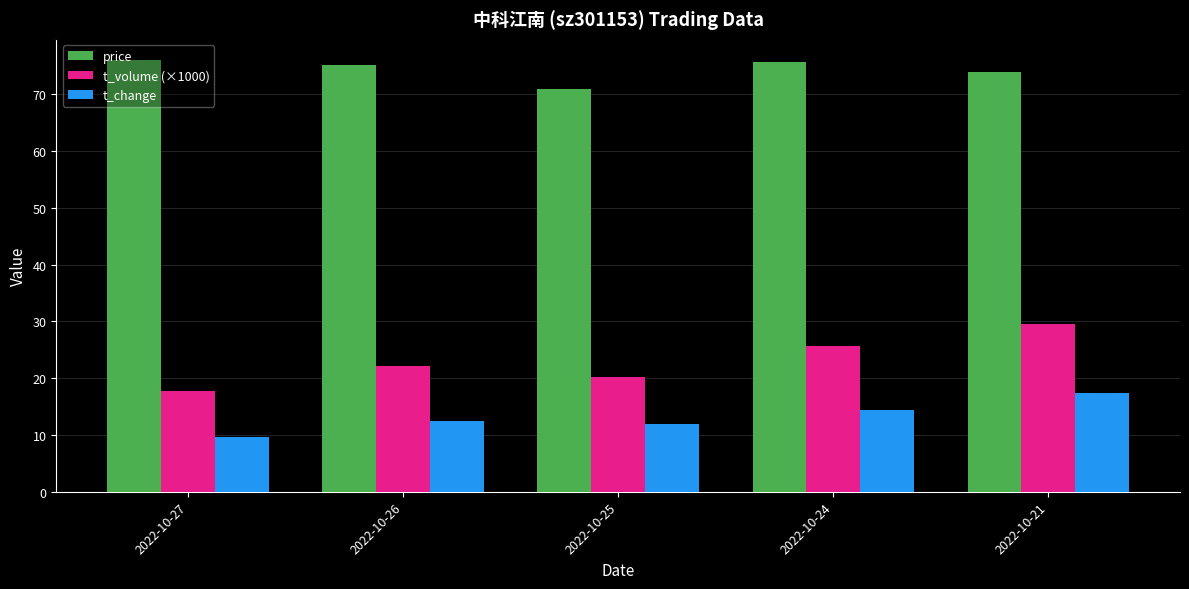

Rank the series at 2022-10-25 from lowest to highest value.

t_change, t_volume (×1000), price